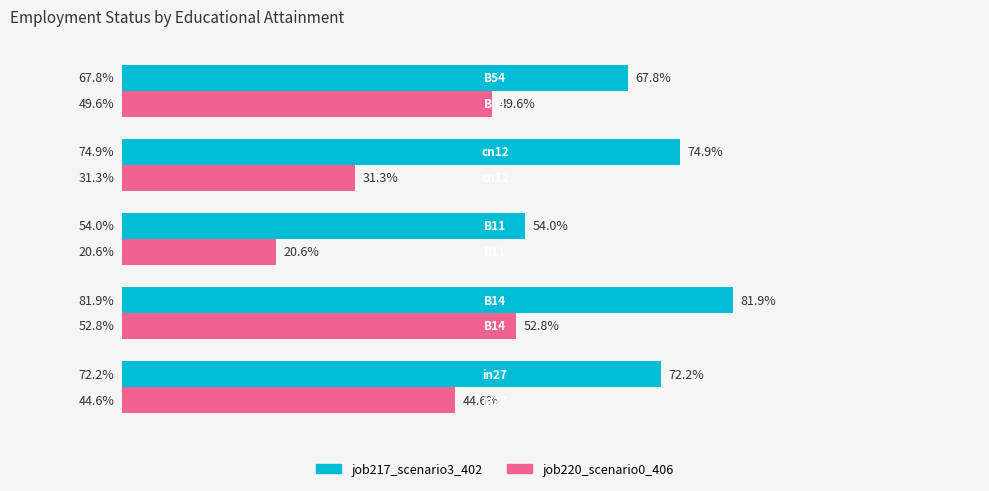

What are all the series names shown in the legend?

job217_scenario3_402, job220_scenario0_406